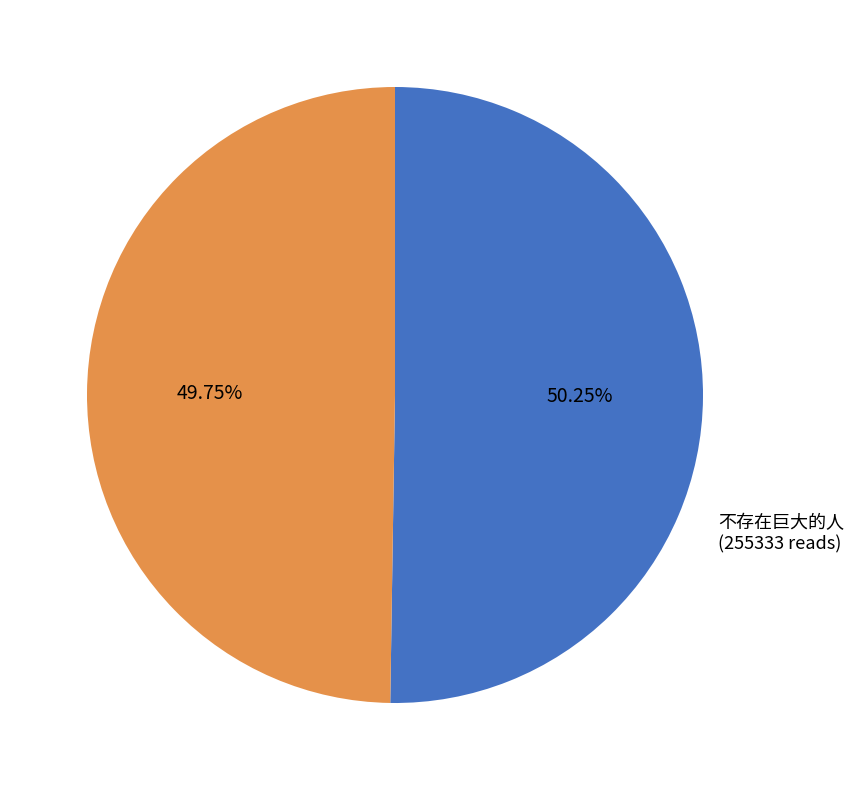

What is the ratio of the value at 桔子并不存在 to the value at 不存在巨大的人?

1.0